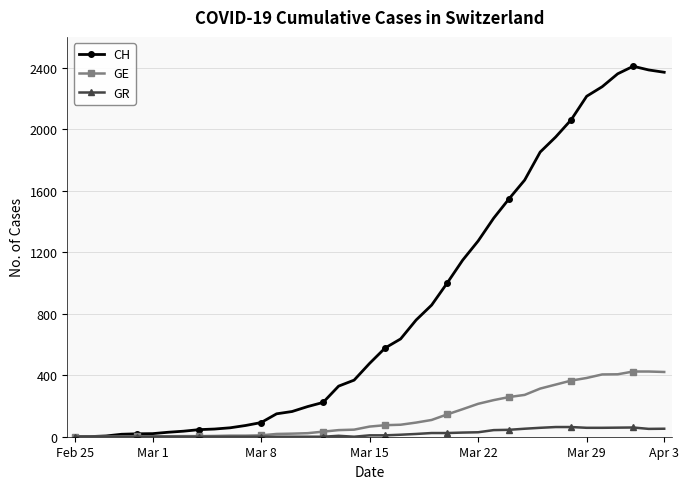

Rank the series by their maximum value, from highest to lowest.

CH, GE, GR